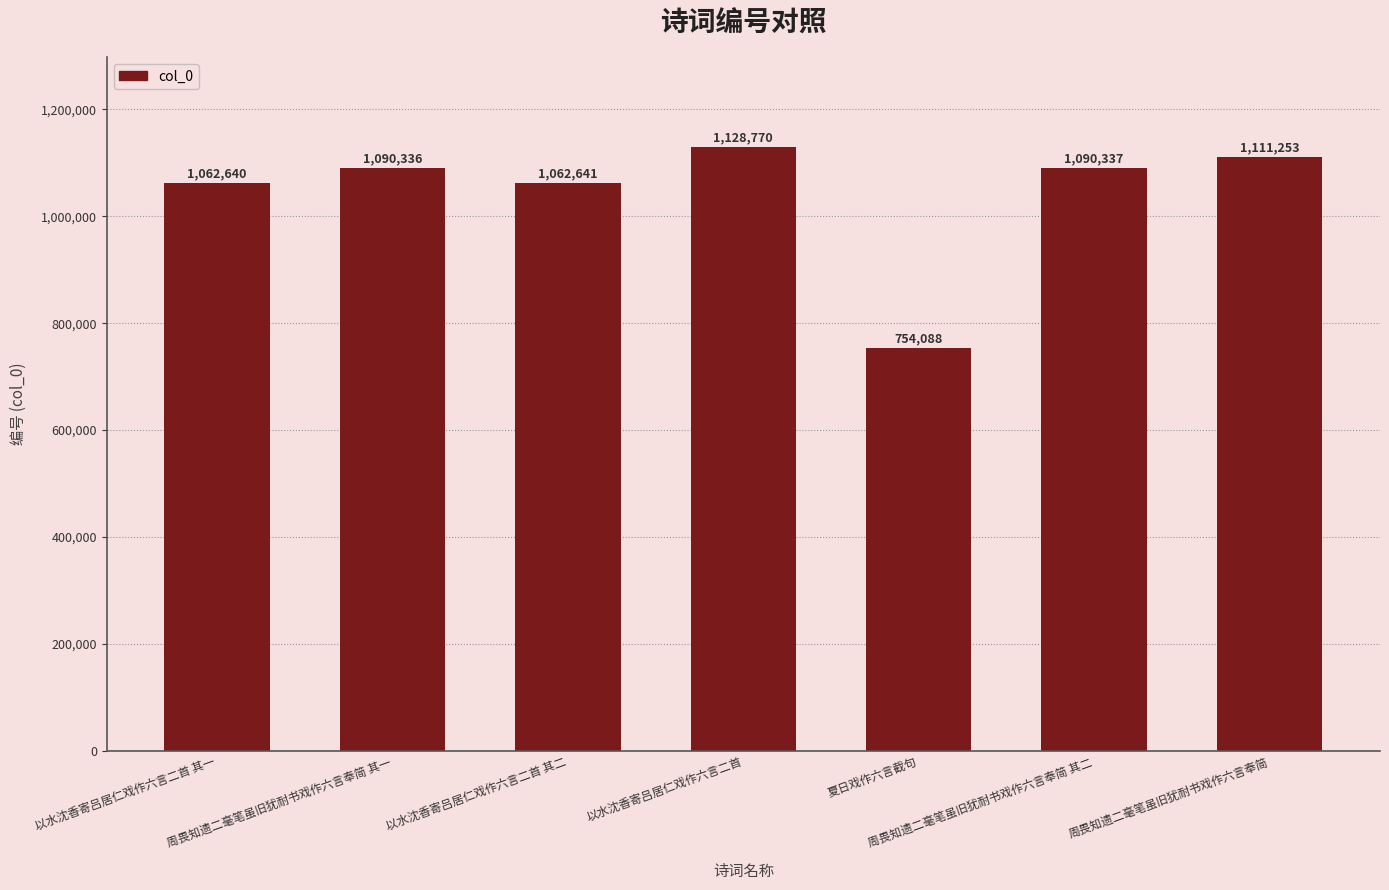

The value at 周畏知遗二毫笔虽旧犹耐书戏作六言奉简 其二 is 485317. True or false?

False